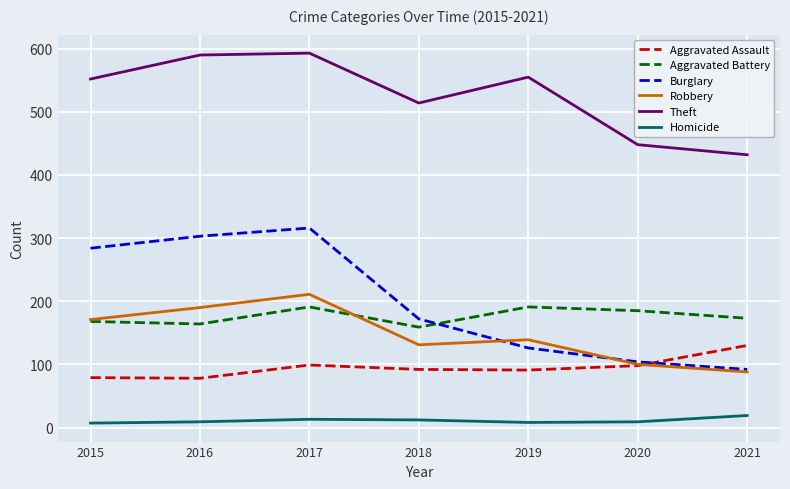

Is this an area chart (filled region under the line)?

No